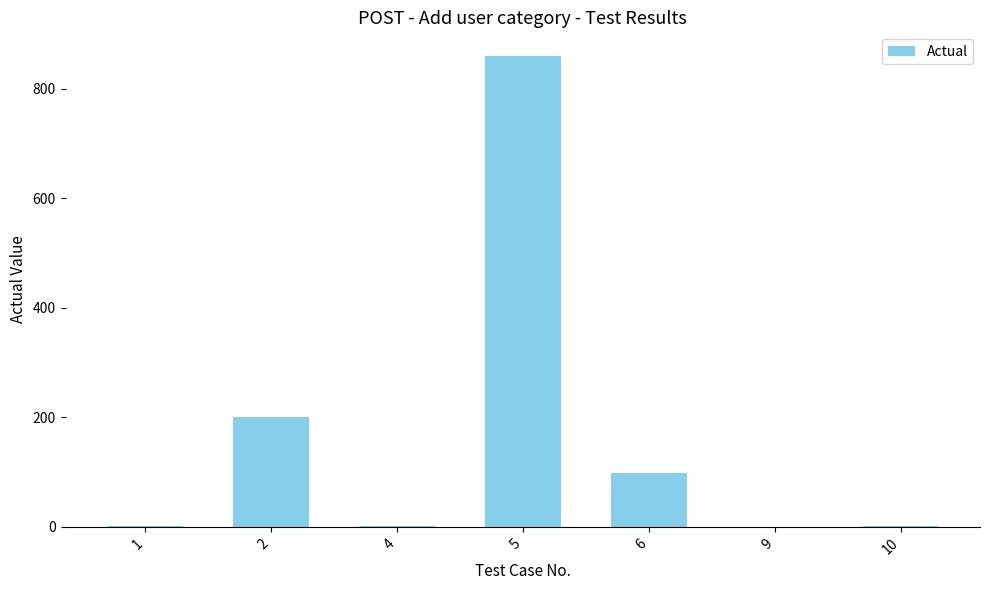

Which category has the highest value across all series?

5